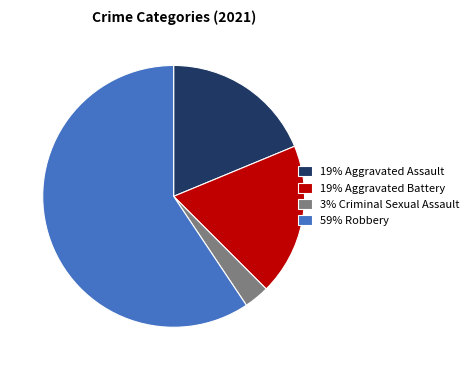

Do 19% Aggravated Assault and 59% Robbery together represent more than half of the pie?

Yes